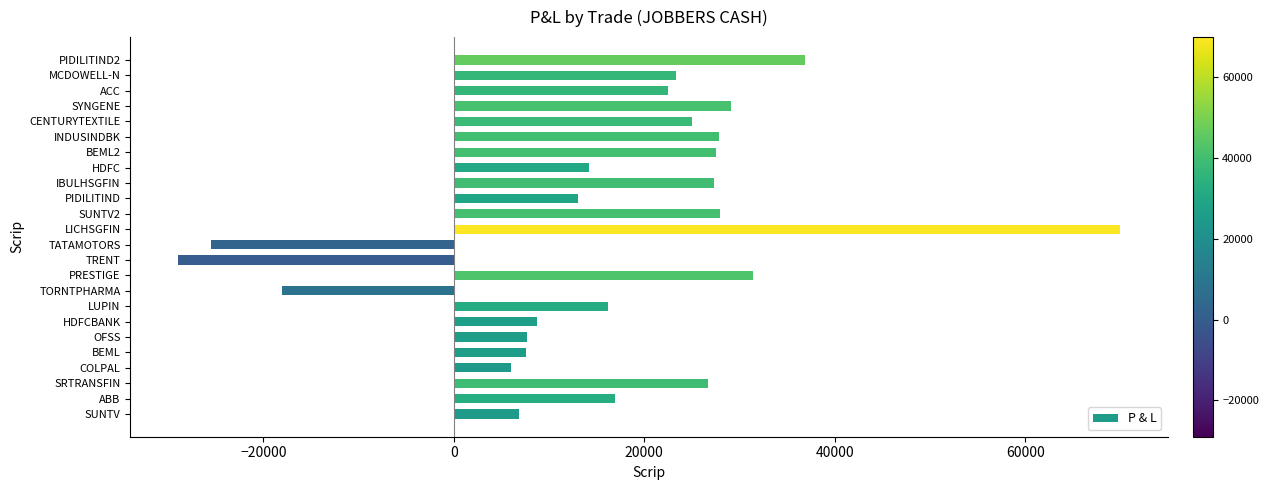

How many positive values are there?

21